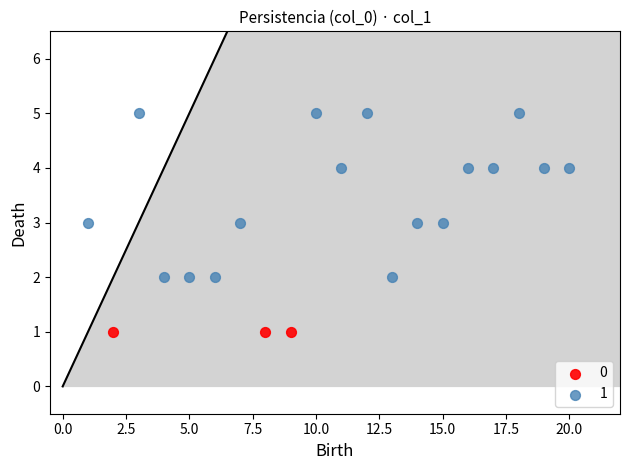

Which series reaches the minimum Y coordinate?

0